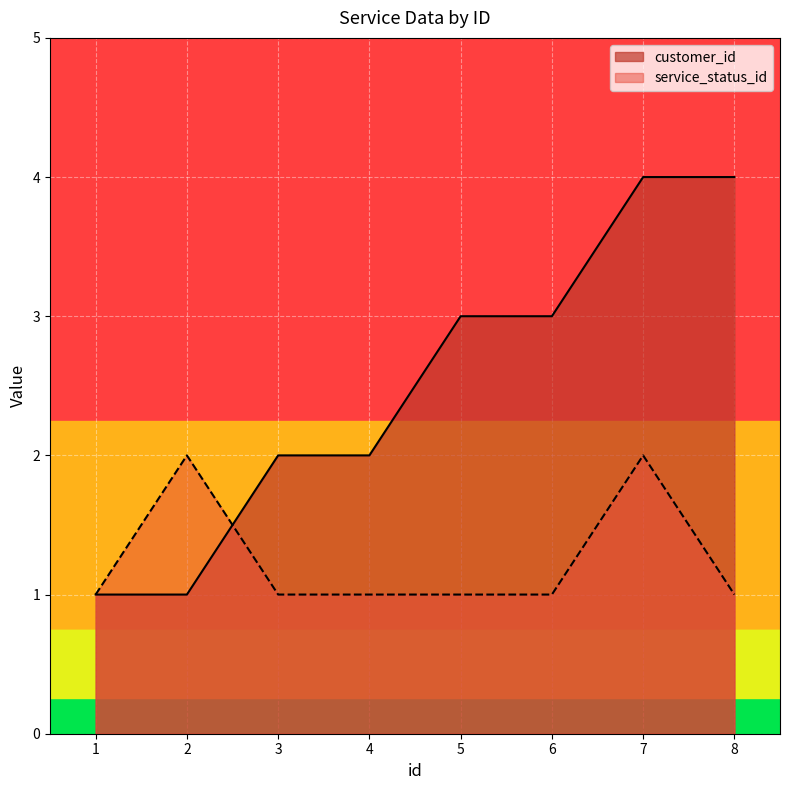

How many intersections are there between service_status_id and customer_id?

1